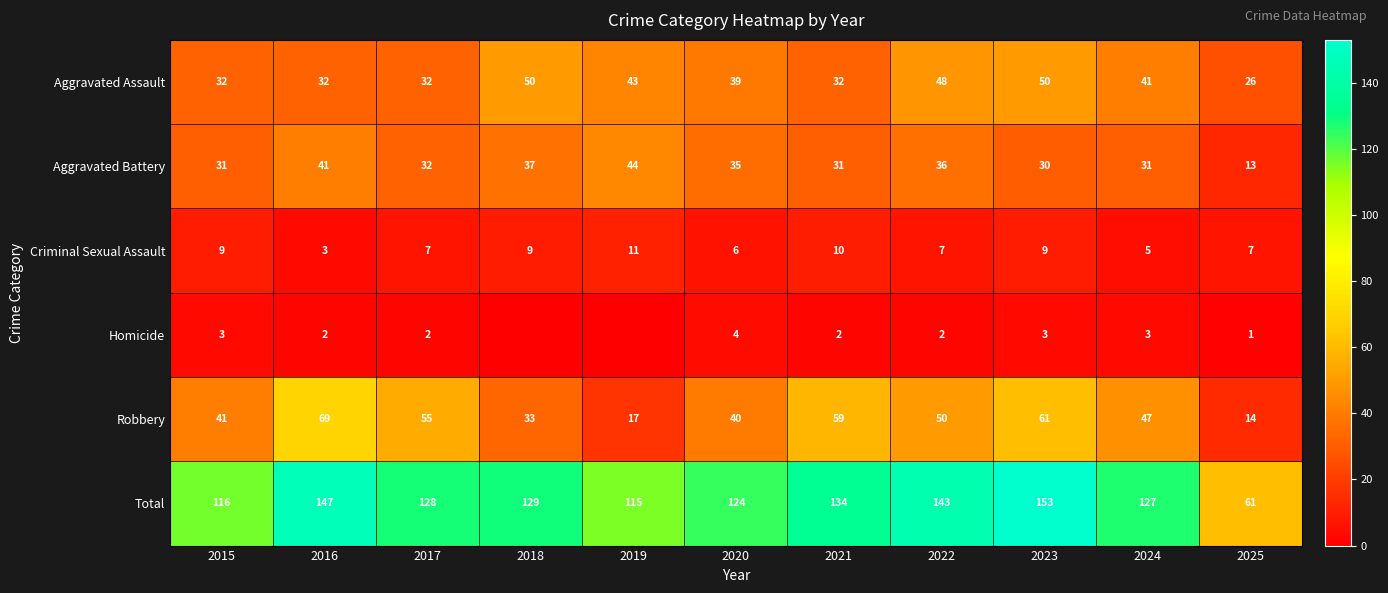

Which label corresponds to the largest value in the chart?

2023